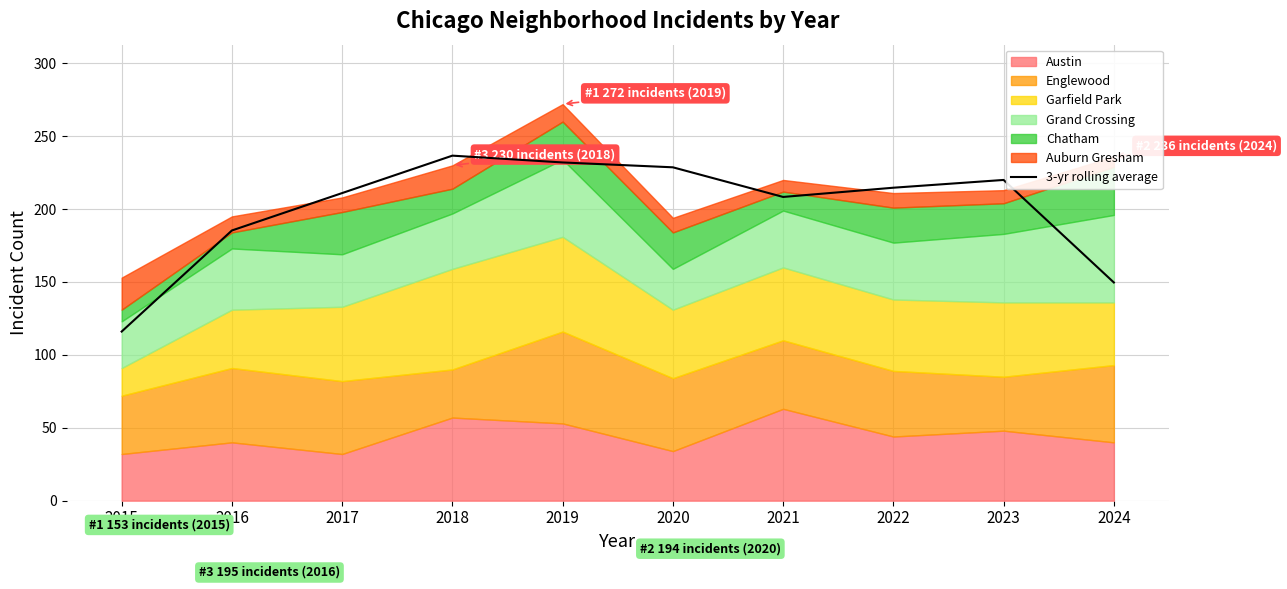

What is the value of the 3rd point from the left?

211.0